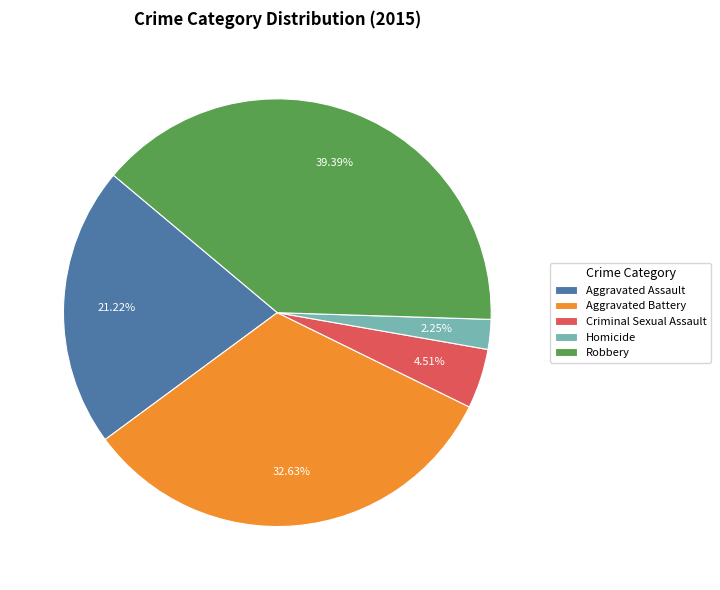

Rank the categories by value from highest to lowest.

Robbery, Aggravated Battery, Aggravated Assault, Criminal Sexual Assault, Homicide